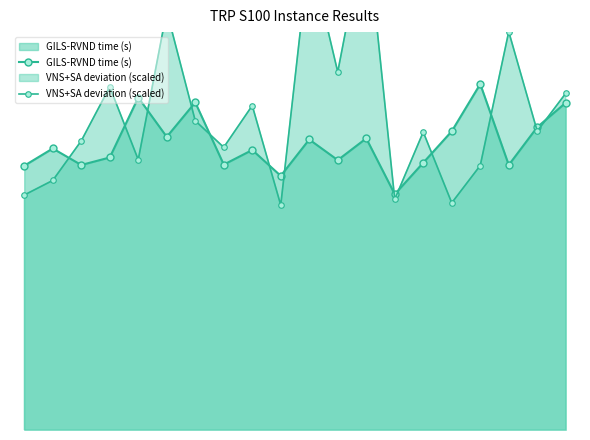

How many interior local peaks does the GILS-RVND time (s) series have?

7